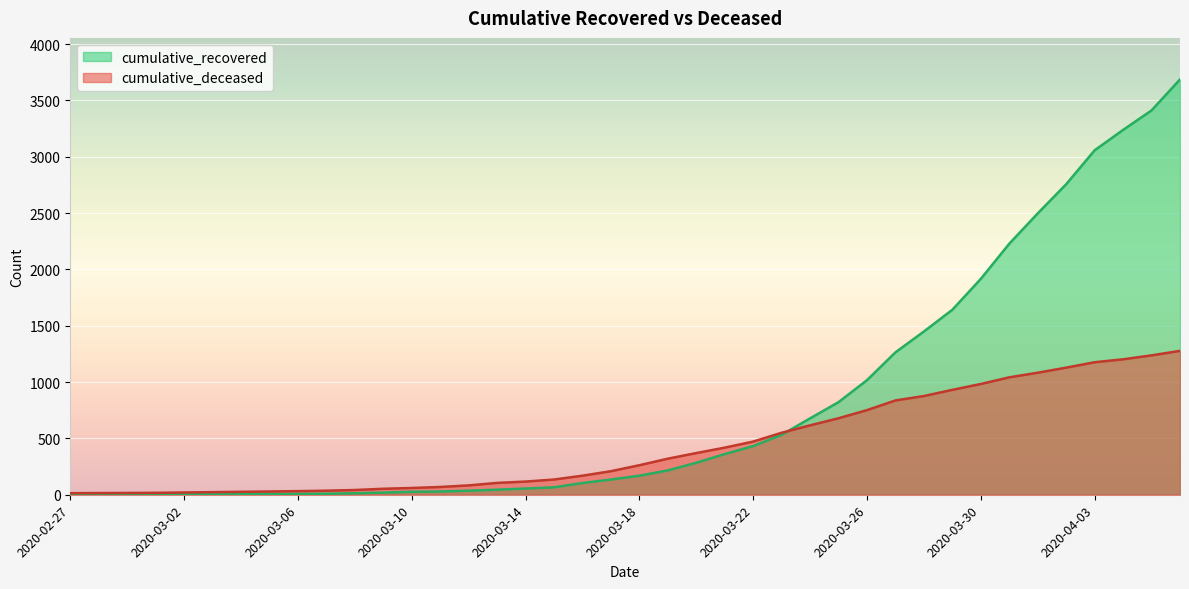

Between 2020-03-20 and 2020-03-26, which series saw the biggest shift?

cumulative_recovered